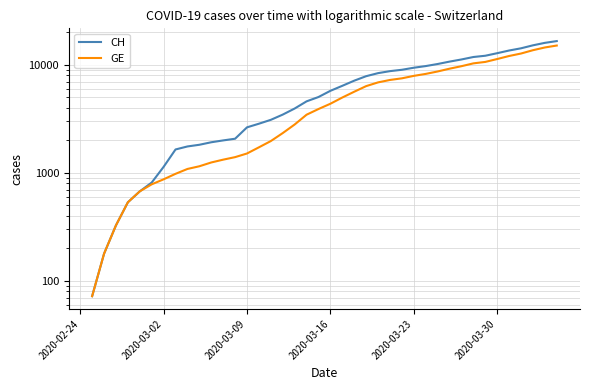

Is this an area chart (filled region under the line)?

No